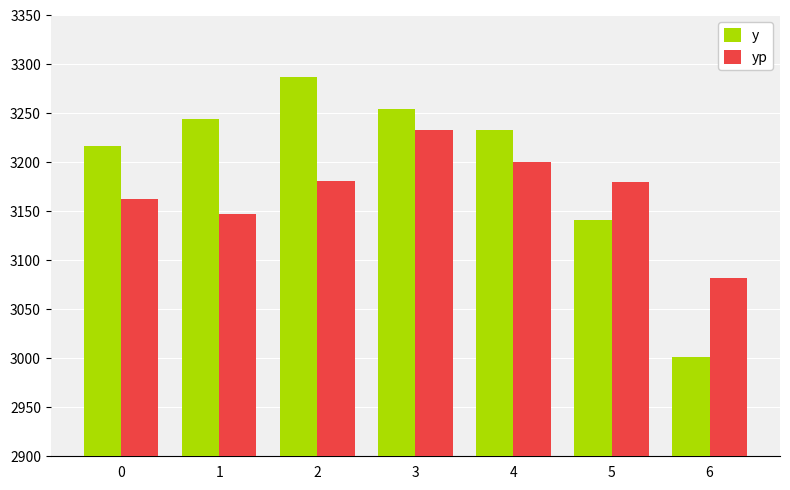

At which label does y reach its minimum?

6